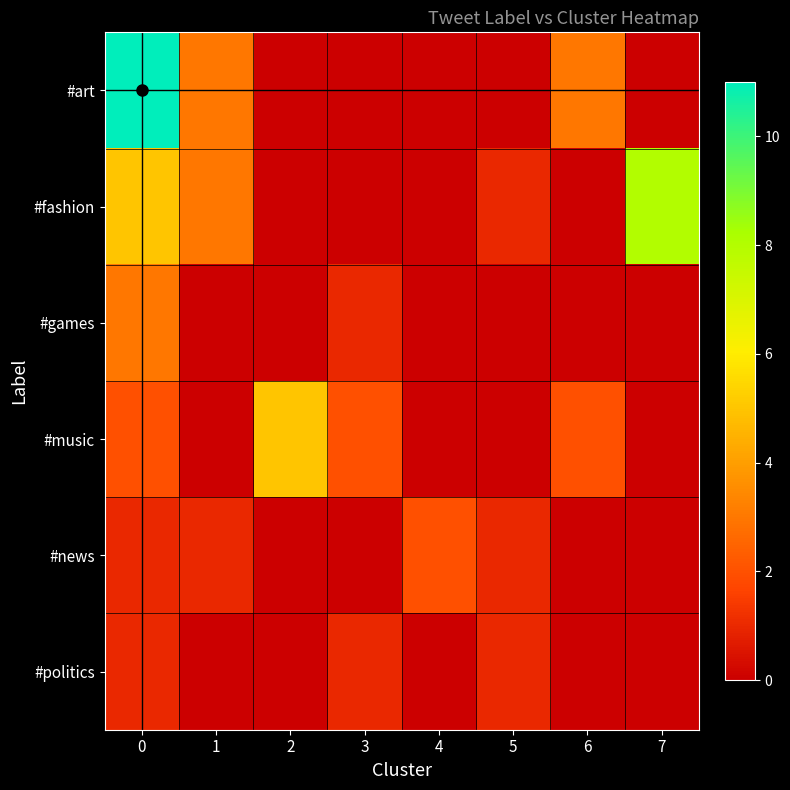

Which has a higher value, 1 or 5?

1